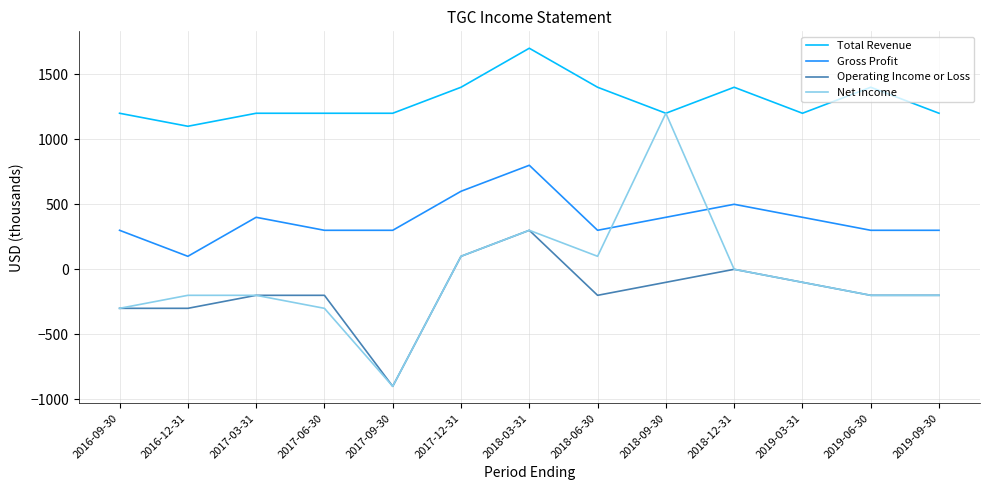

Does the chart have visible grid lines?

Yes